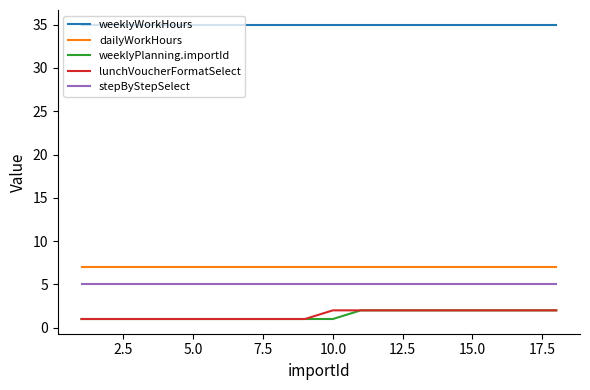

What is the minimum value for weeklyWorkHours?

35